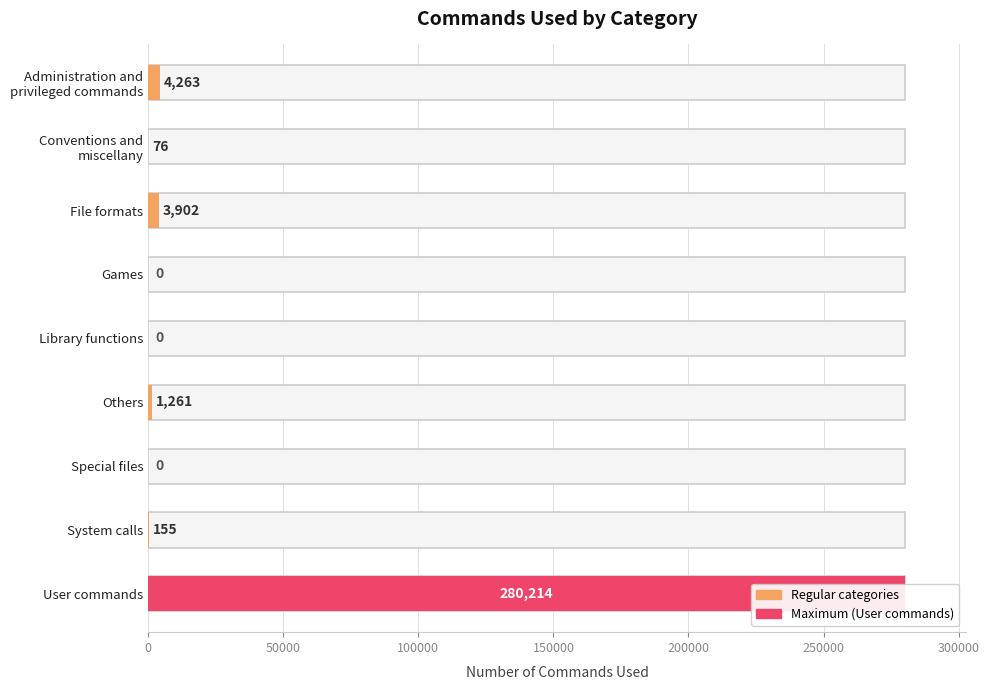

Reading right to left, transcribe all the data shown in this chart.

280214	155	0	1261	0	0	3902	76	4263